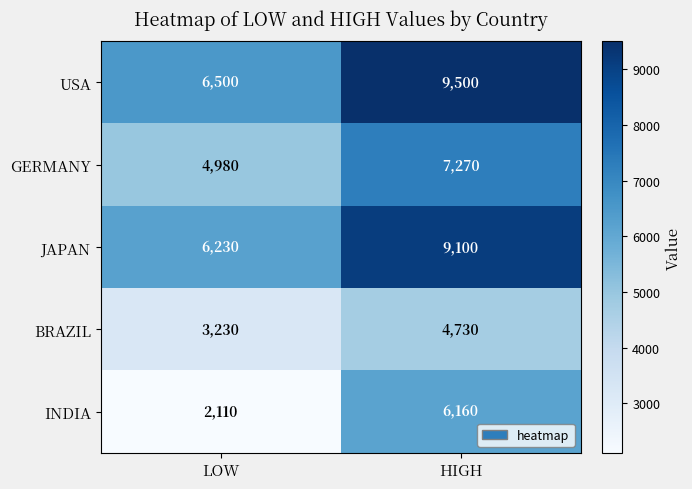

List the series in order of their peak value, lowest first.

BRAZIL, INDIA, GERMANY, JAPAN, USA